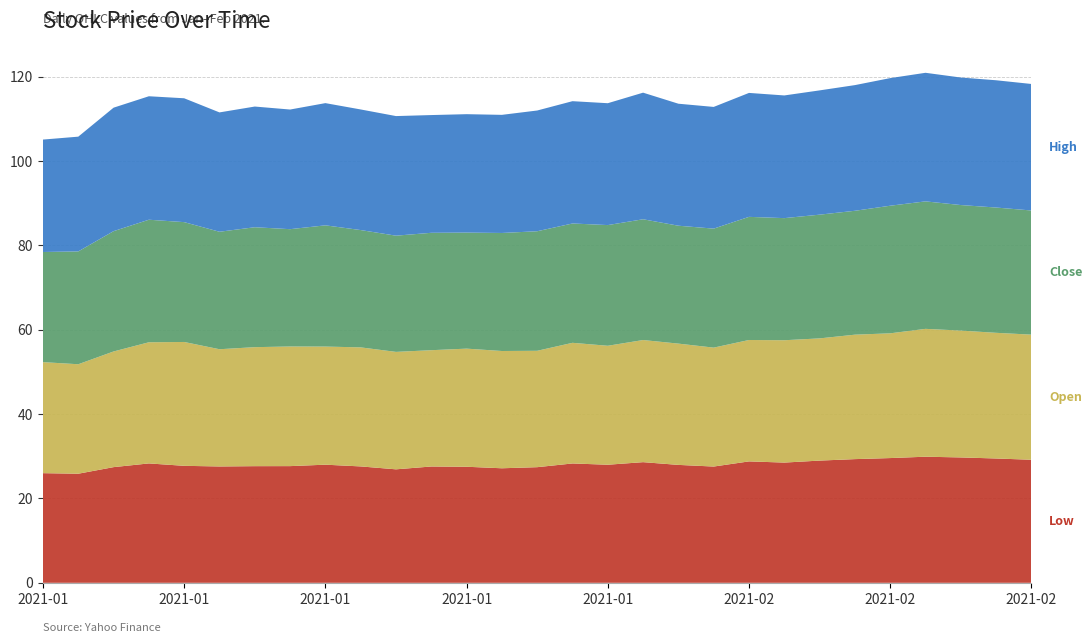

Reading left to right, extract all data points from this chart.

Low: 2021-01-04=26.0	2021-01-05=25.9	2021-01-06=27.4	2021-01-07=28.3	2021-01-08=27.7	2021-01-11=27.6	2021-01-12=27.6	2021-01-13=27.7	2021-01-14=28.0	2021-01-15=27.6	2021-01-19=26.9	2021-01-20=27.6	2021-01-21=27.5	2021-01-22=27.1	2021-01-25=27.4	2021-01-26=28.3	2021-01-27=28.0	2021-01-28=28.6	2021-01-29=27.9	2021-02-01=27.6	2021-02-02=28.8	2021-02-03=28.5	2021-02-04=29.0	2021-02-05=29.3	2021-02-08=29.6	2021-02-09=29.9	2021-02-10=29.7	2021-02-11=29.5	2021-02-12=29.2
Open: 2021-01-04=26.3	2021-01-05=25.9	2021-01-06=27.4	2021-01-07=28.7	2021-01-08=29.4	2021-01-11=27.8	2021-01-12=28.2	2021-01-13=28.4	2021-01-14=28.0	2021-01-15=28.2	2021-01-19=27.8	2021-01-20=27.6	2021-01-21=28.0	2021-01-22=27.8	2021-01-25=27.6	2021-01-26=28.6	2021-01-27=28.2	2021-01-28=28.9	2021-01-29=28.8	2021-02-01=28.2	2021-02-02=28.8	2021-02-03=29.0	2021-02-04=29.0	2021-02-05=29.5	2021-02-08=29.6	2021-02-09=30.3	2021-02-10=30.1	2021-02-11=29.8	2021-02-12=29.7
Close: 2021-01-04=26.1	2021-01-05=26.8	2021-01-06=28.5	2021-01-07=29.1	2021-01-08=28.4	2021-01-11=27.9	2021-01-12=28.4	2021-01-13=27.8	2021-01-14=28.7	2021-01-15=27.8	2021-01-19=27.6	2021-01-20=27.8	2021-01-21=27.5	2021-01-22=28.0	2021-01-25=28.3	2021-01-26=28.3	2021-01-27=28.6	2021-01-28=28.6	2021-01-29=27.9	2021-02-01=28.2	2021-02-02=29.2	2021-02-03=28.9	2021-02-04=29.3	2021-02-05=29.4	2021-02-08=30.2	2021-02-09=30.2	2021-02-10=29.8	2021-02-11=29.7	2021-02-12=29.4
High: 2021-01-04=26.6	2021-01-05=27.2	2021-01-06=29.3	2021-01-07=29.3	2021-01-08=29.4	2021-01-11=28.3	2021-01-12=28.6	2021-01-13=28.4	2021-01-14=29.0	2021-01-15=28.6	2021-01-19=28.4	2021-01-20=27.9	2021-01-21=28.1	2021-01-22=28.0	2021-01-25=28.6	2021-01-26=29.0	2021-01-27=28.9	2021-01-28=30.0	2021-01-29=28.9	2021-02-01=28.9	2021-02-02=29.4	2021-02-03=29.1	2021-02-04=29.5	2021-02-05=29.8	2021-02-08=30.2	2021-02-09=30.5	2021-02-10=30.2	2021-02-11=30.2	2021-02-12=30.0